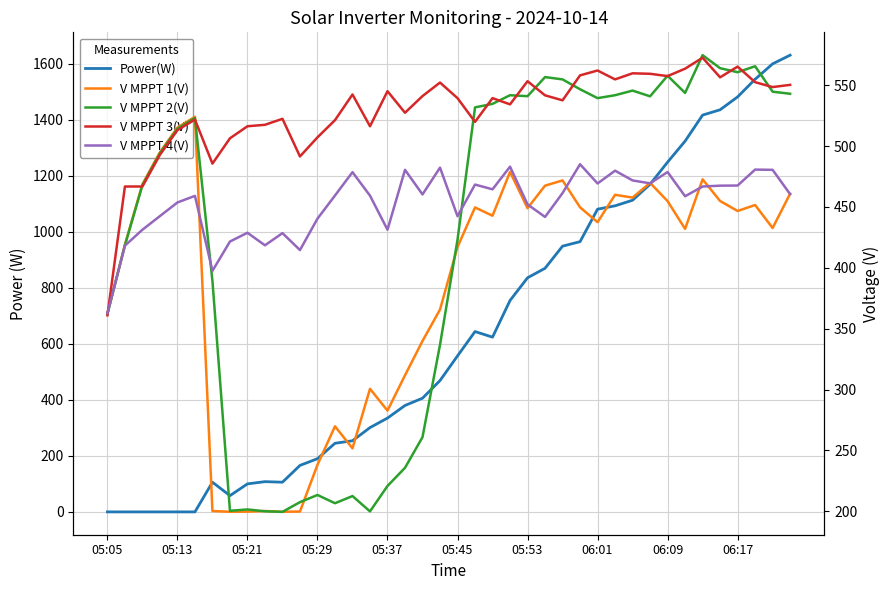

What is the sum of the V MPPT 4(V) values at 25 and 06:01?

863.4